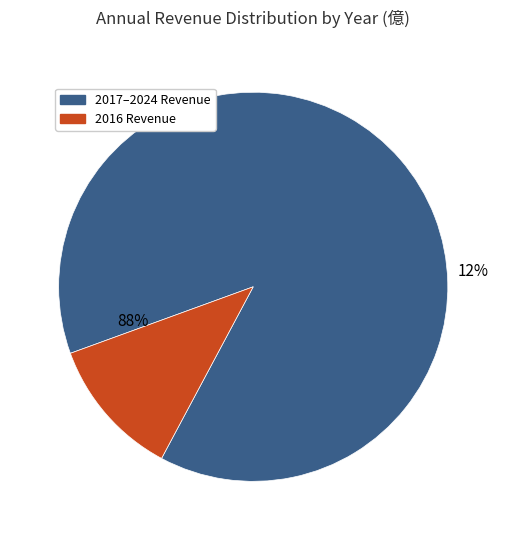

Is 2021 the majority of the pie?

No